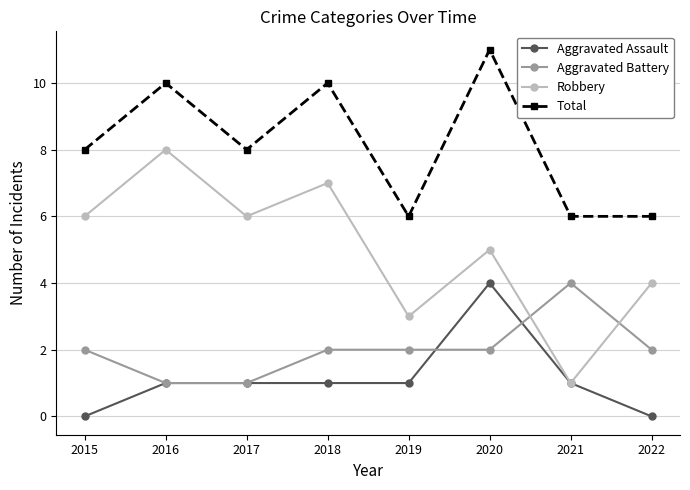

Which category has the highest value in the Total series?

2020